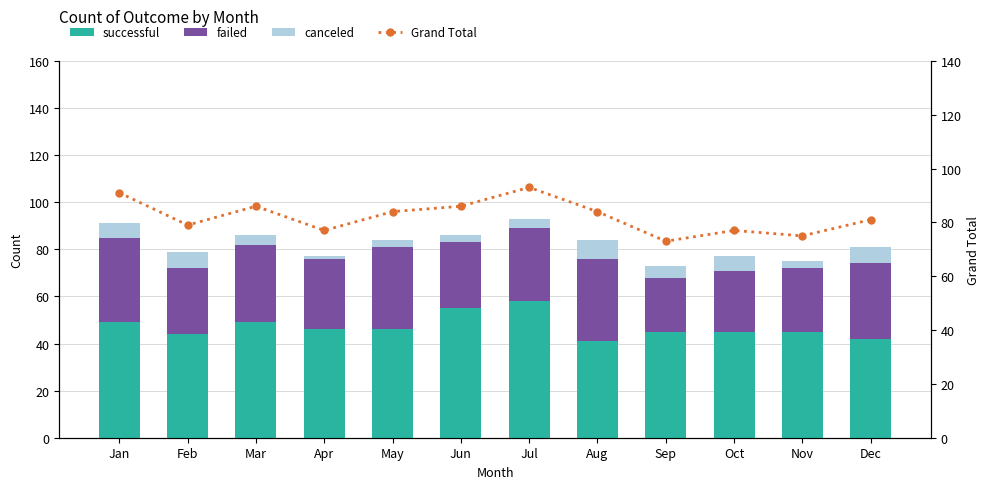

What are all the series names shown in the legend?

successful, failed, canceled, Grand Total